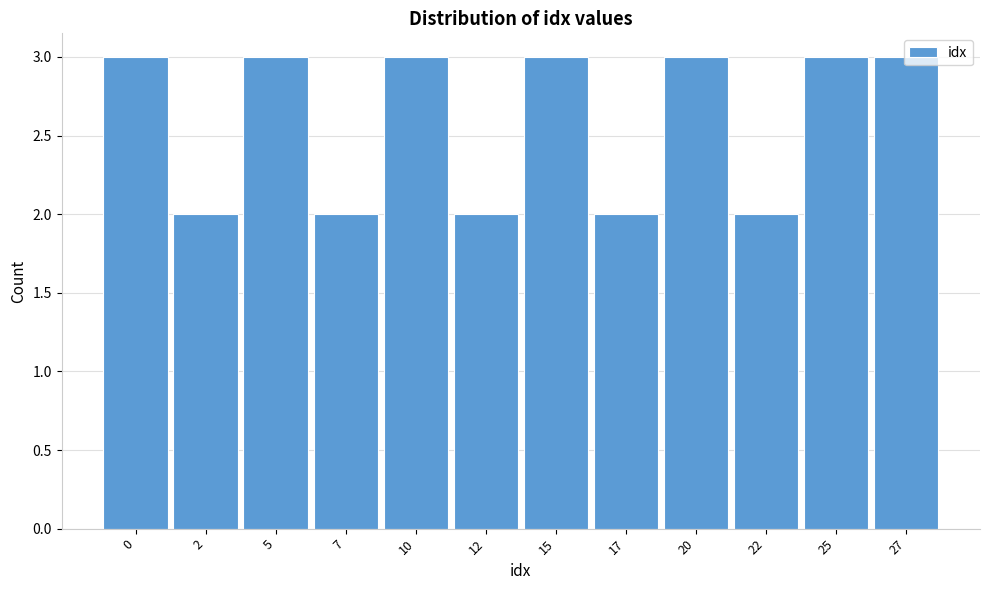

What is the value of the 9th bar from the left?

3